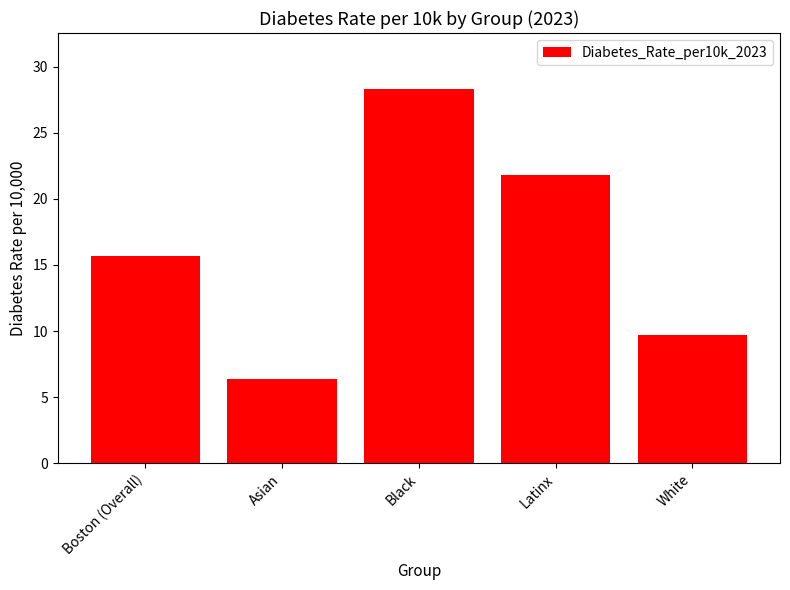

Reading left to right, extract all data points from this chart.

15.7	6.4	28.3	21.8	9.7